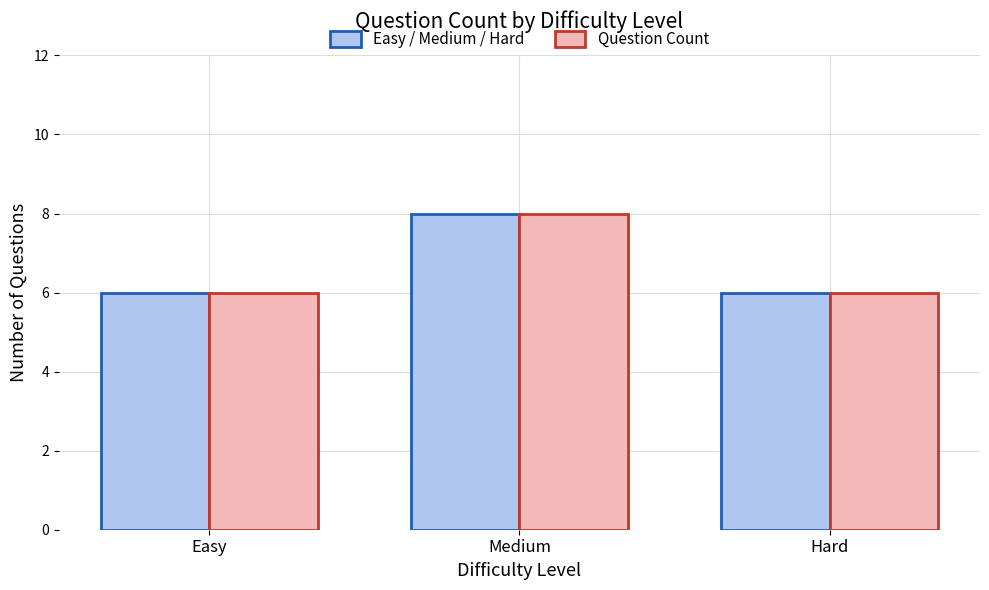

At which category is the sum across all series the highest?

Medium